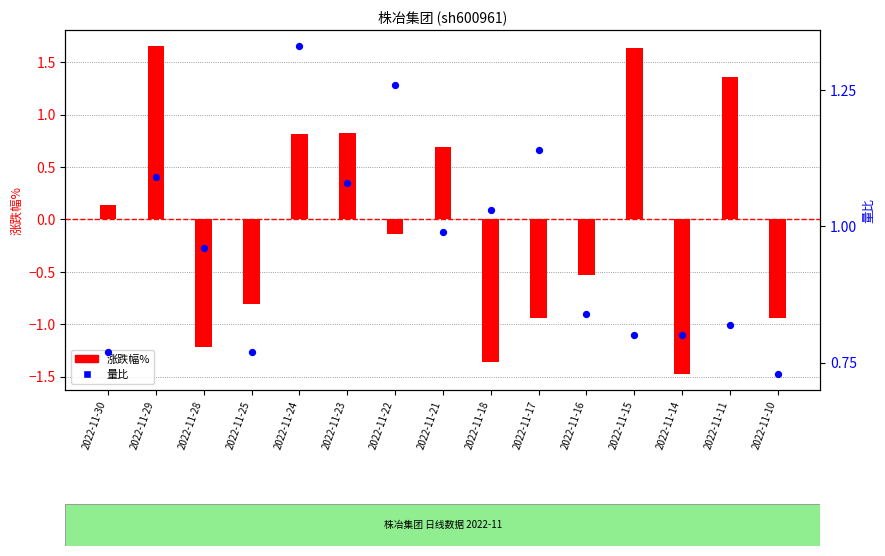

Which series contains the lowest Y value?

涨跌幅%